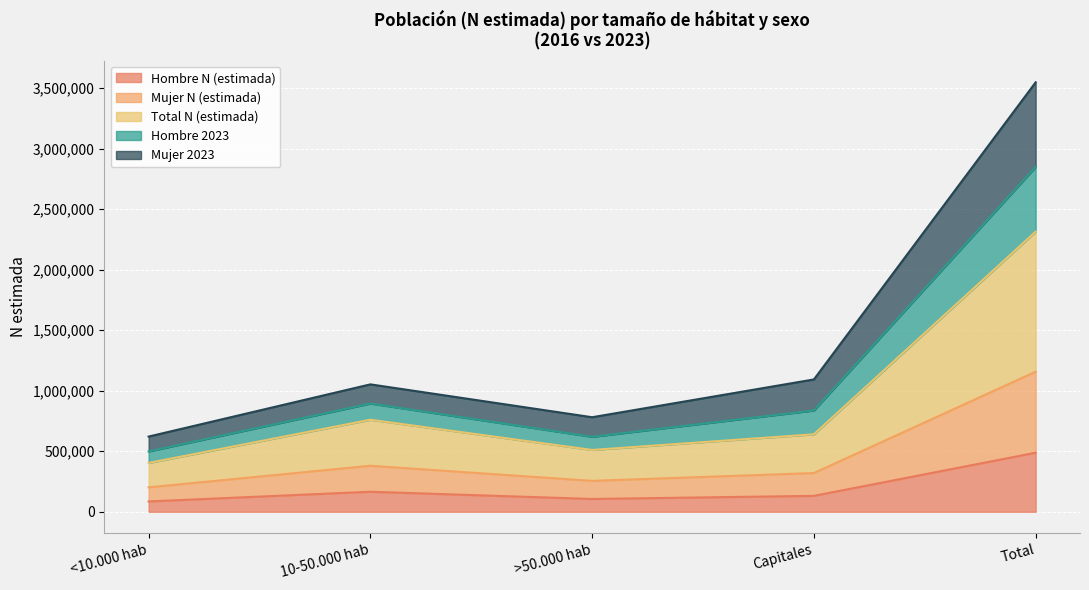

At which label does Hombre N (estimada) first exceed 131376?

10-50.000 hab